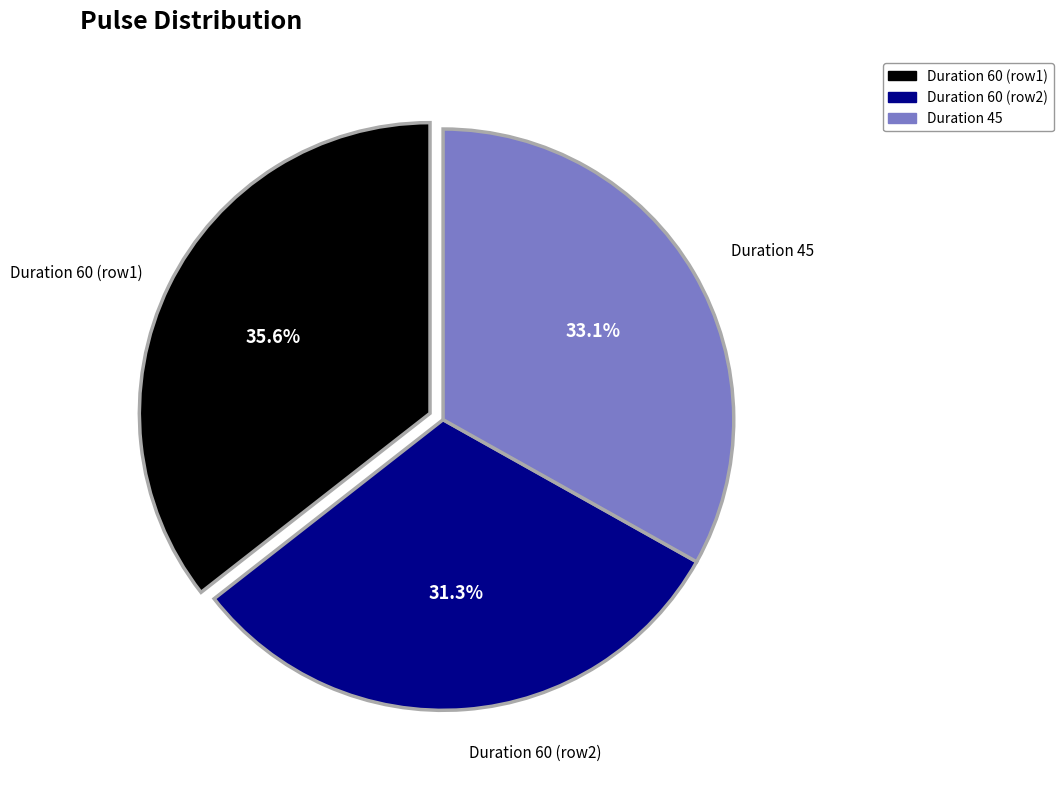

Does any single category account for the majority?

No